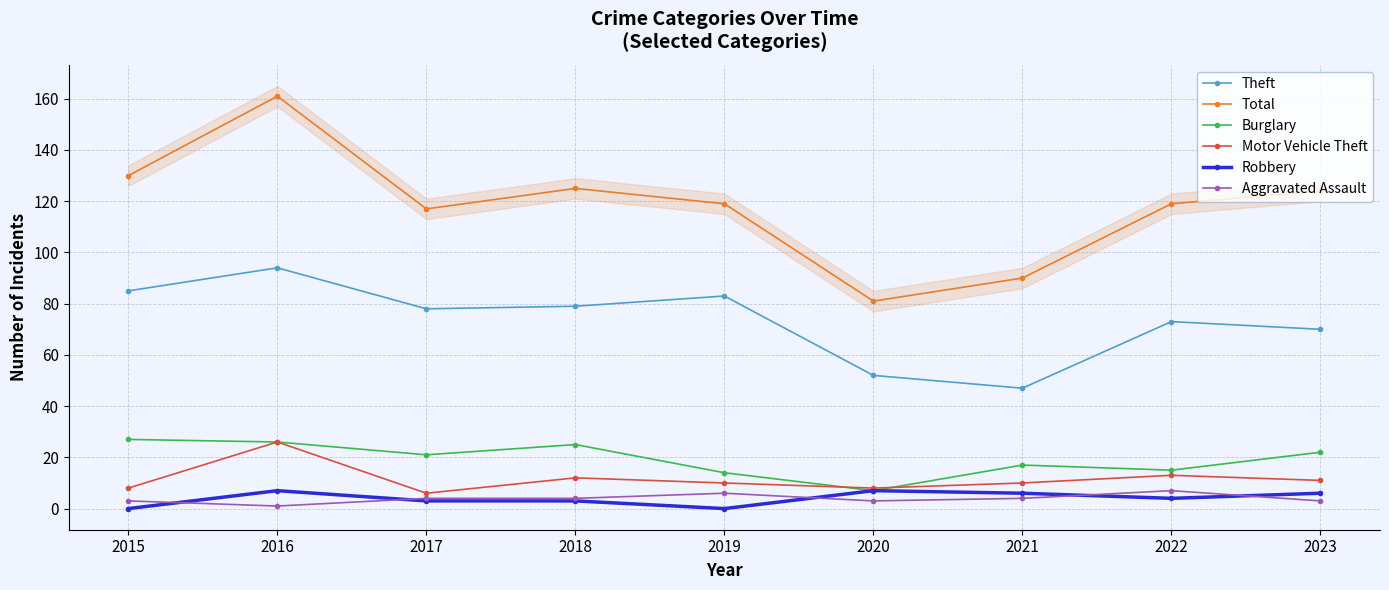

Which category has the lowest value in the Burglary series?

2020